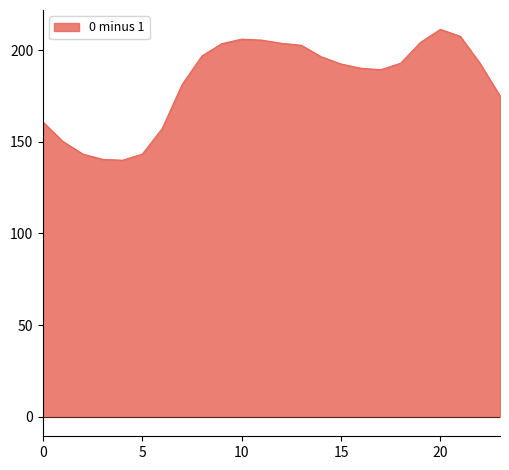

What is the smallest value displayed?

139.9